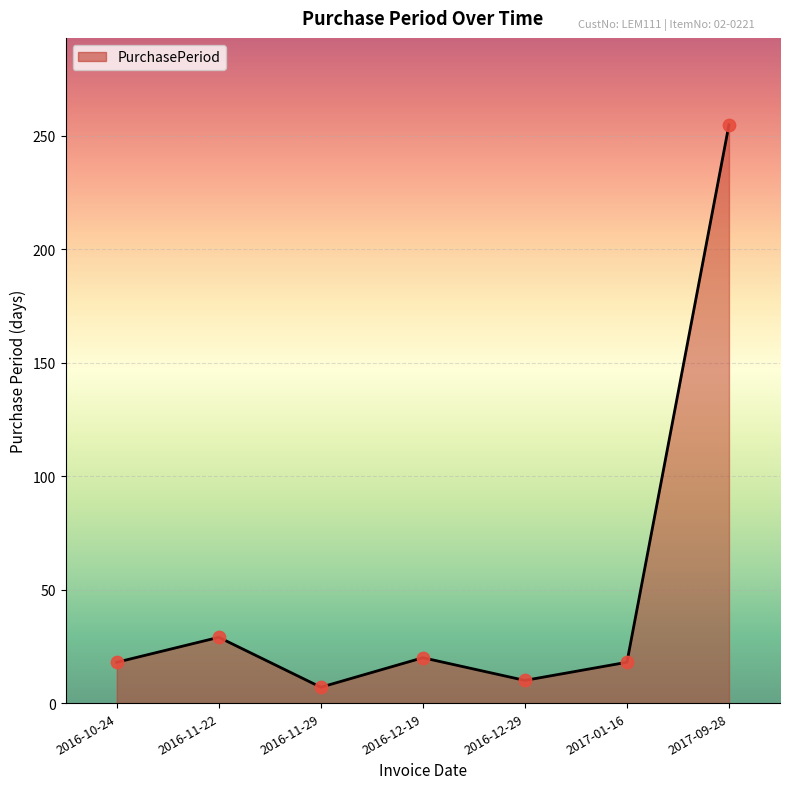

What is the change in value from 2016-11-22 to 2016-11-29?

-22